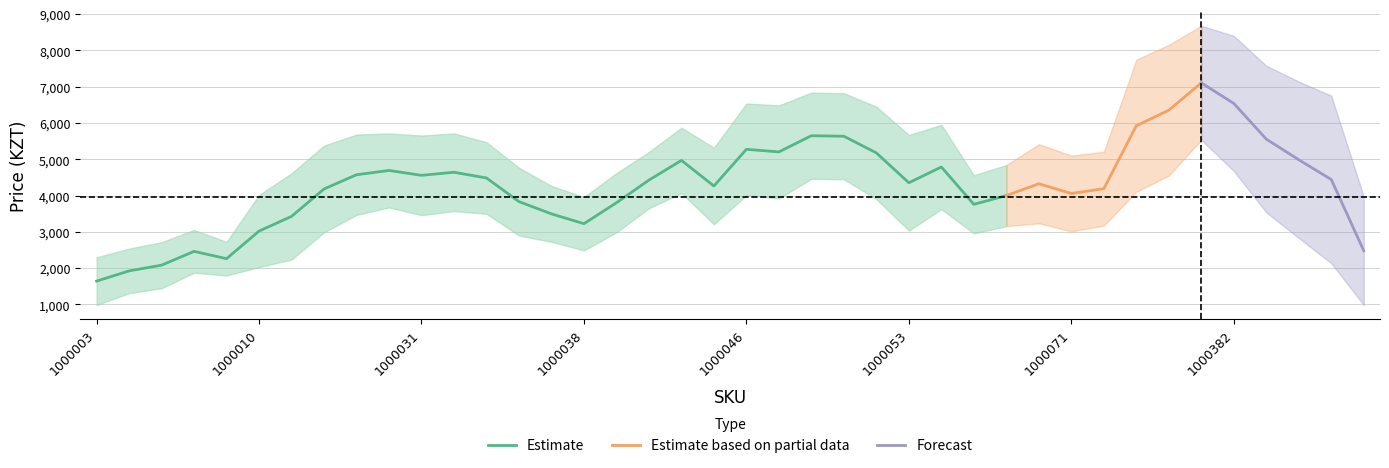

What is the highest value of the Estimate series?

5650.9